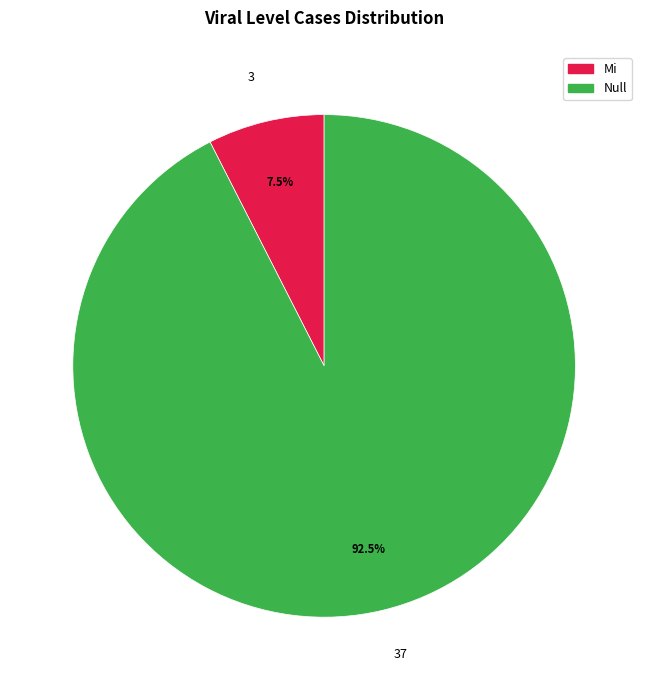

How many segments does this pie chart have?

2